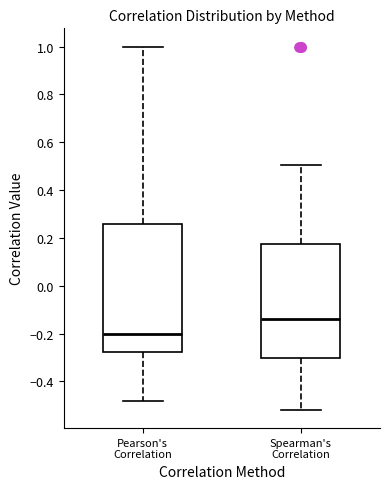

Which box is the tallest, from its lower edge to its upper edge?

Pearson's Correlation